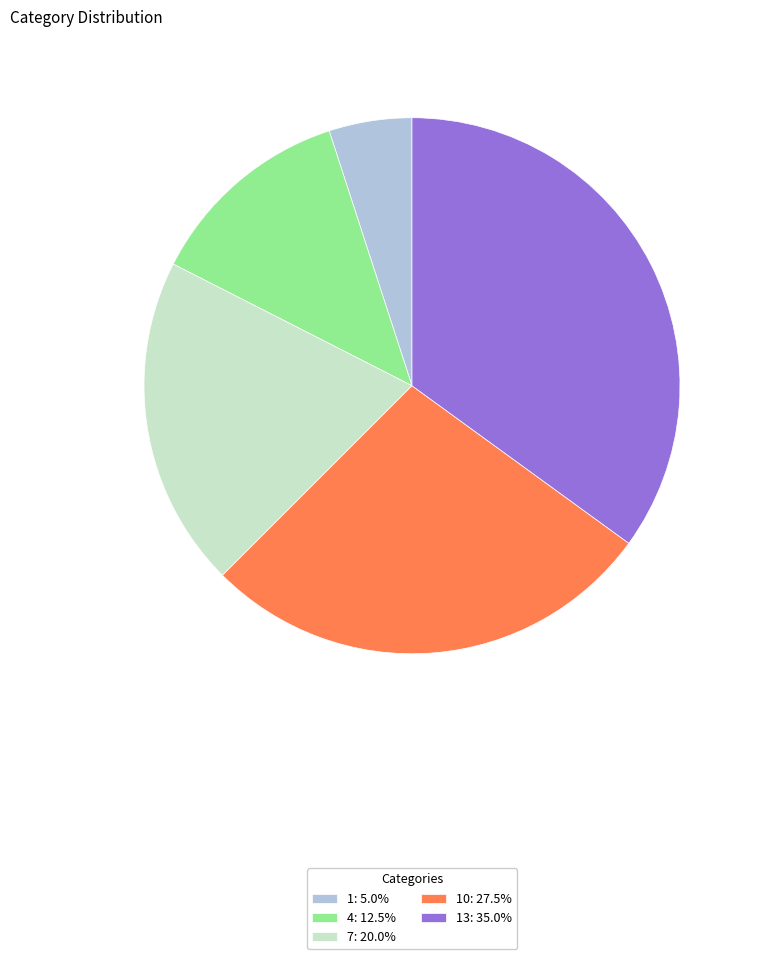

Do 13: 35.0% and 4: 12.5% together represent more than half of the pie?

No